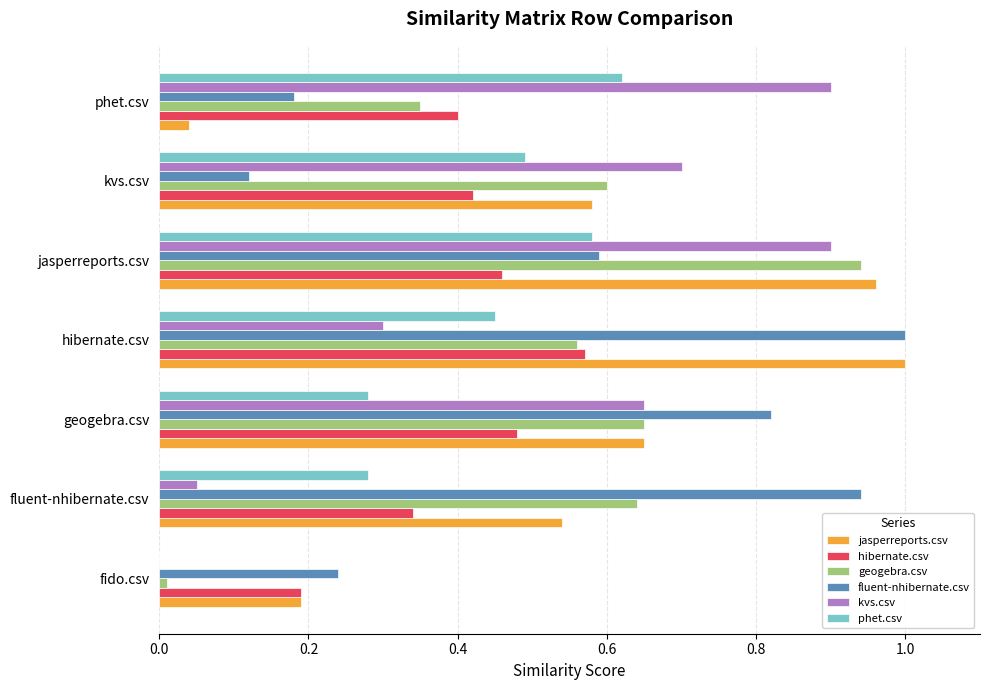

The value of kvs.csv at fido.csv is 0.0. True or false?

True